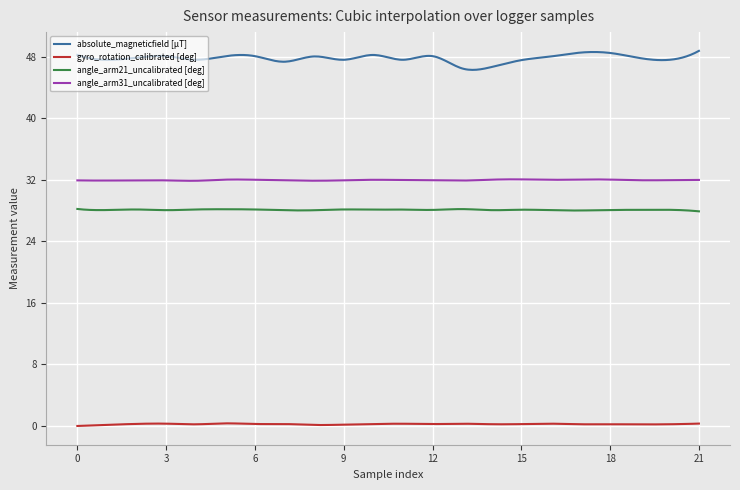

Which series has the widest spread of values?

absolute_magneticfield [µT]